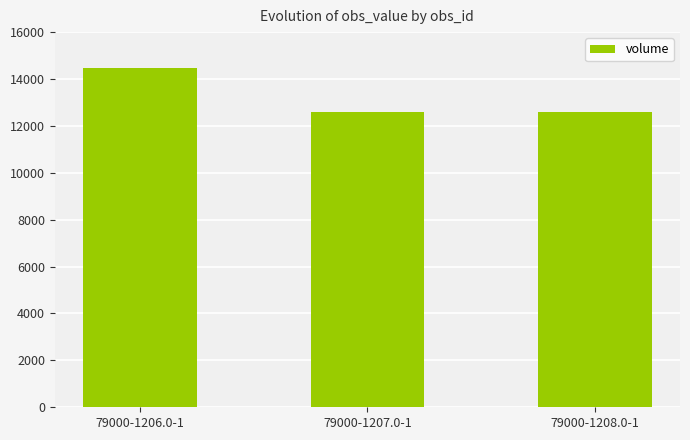

Between 79000-1206.0-1 and 79000-1208.0-1, which is larger?

79000-1206.0-1